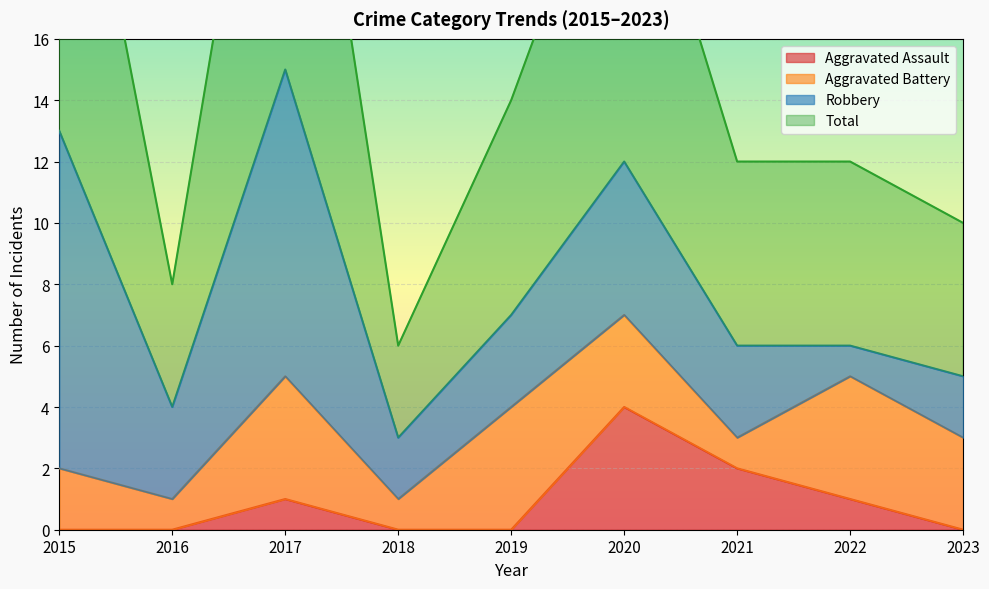

Reading left to right, extract all data points from this chart.

Aggravated Assault: 0	0	1	0	0	4	2	1	0
Total: 27	8	30	6	14	24	12	12	10